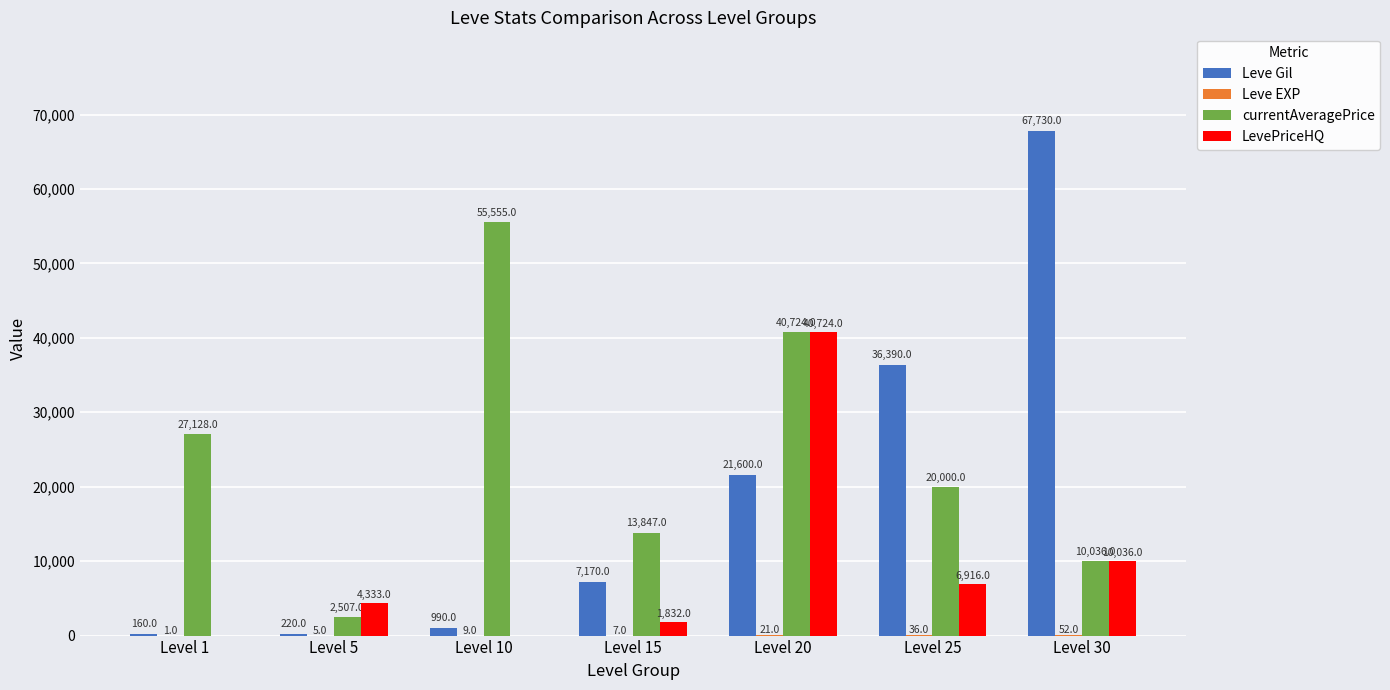

Which series changed the most between Level 1 and Level 25?

Leve Gil